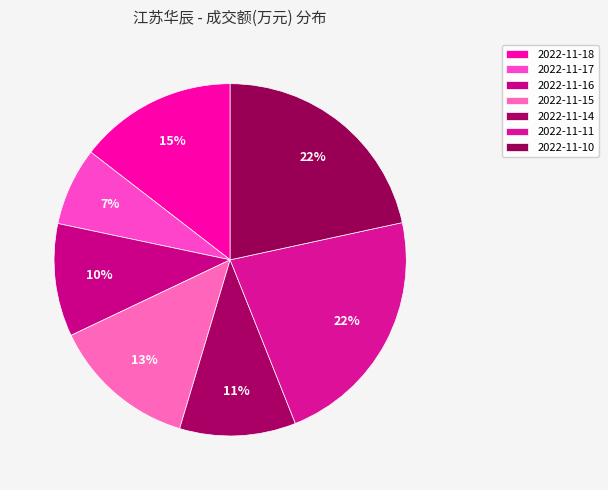

How many segments does this pie chart have?

7